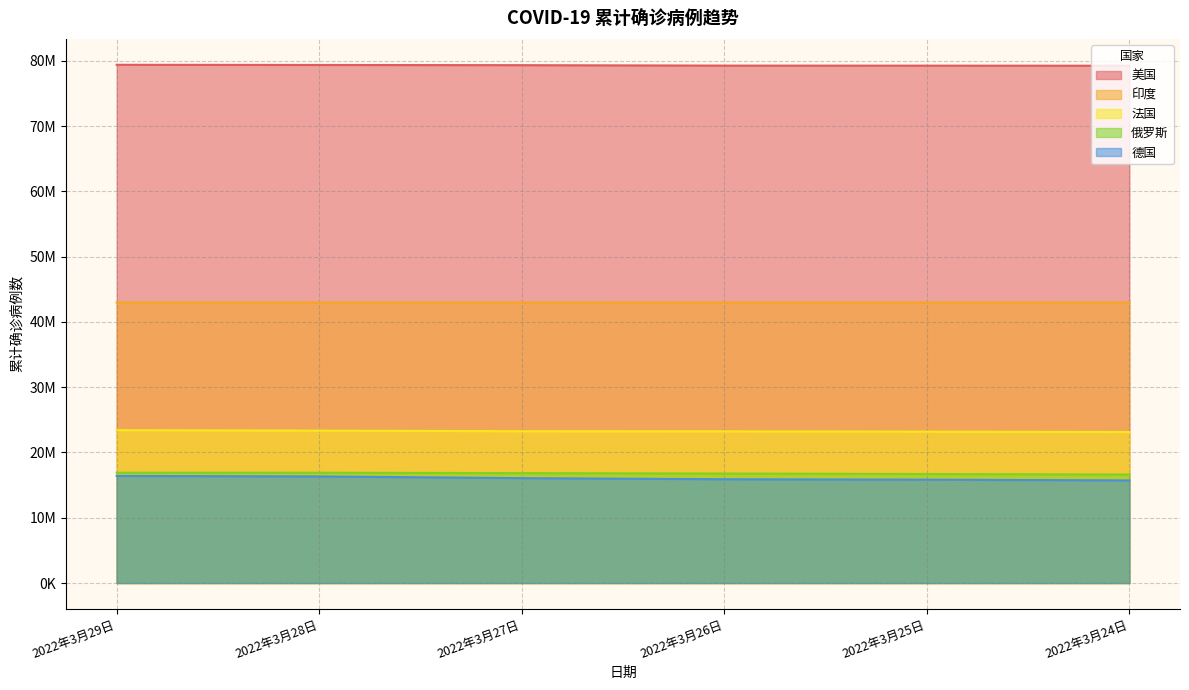

True or false: 印度 has more than 1 points higher than both neighbors.

False